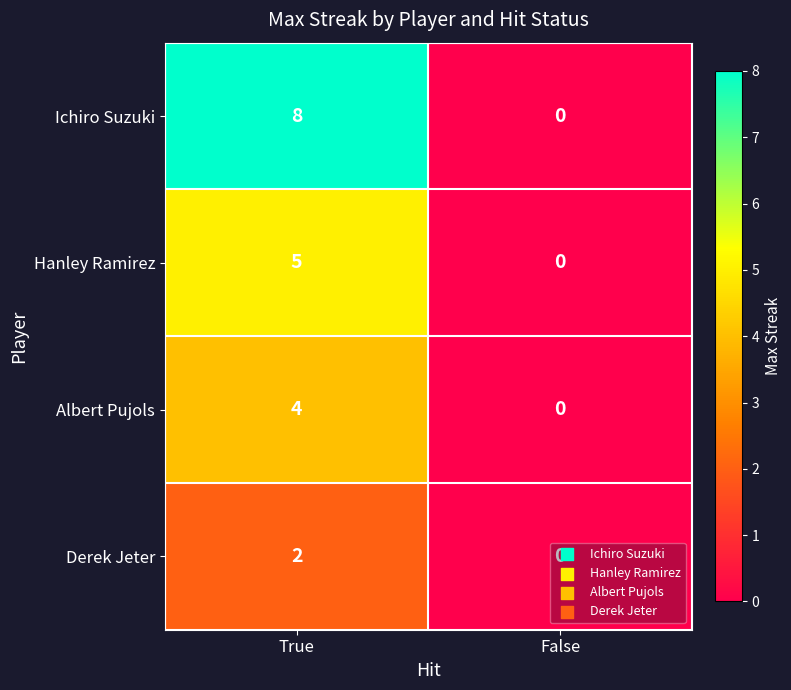

Which category has the lowest value in the Ichiro Suzuki series?

False